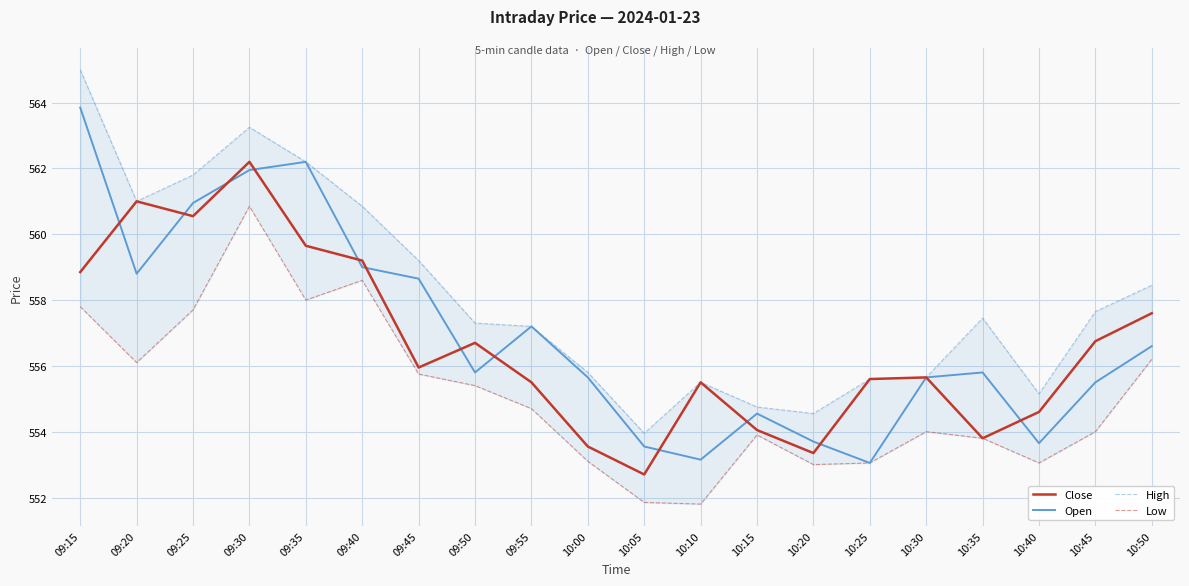

What is the average value of the Low series?

555.1